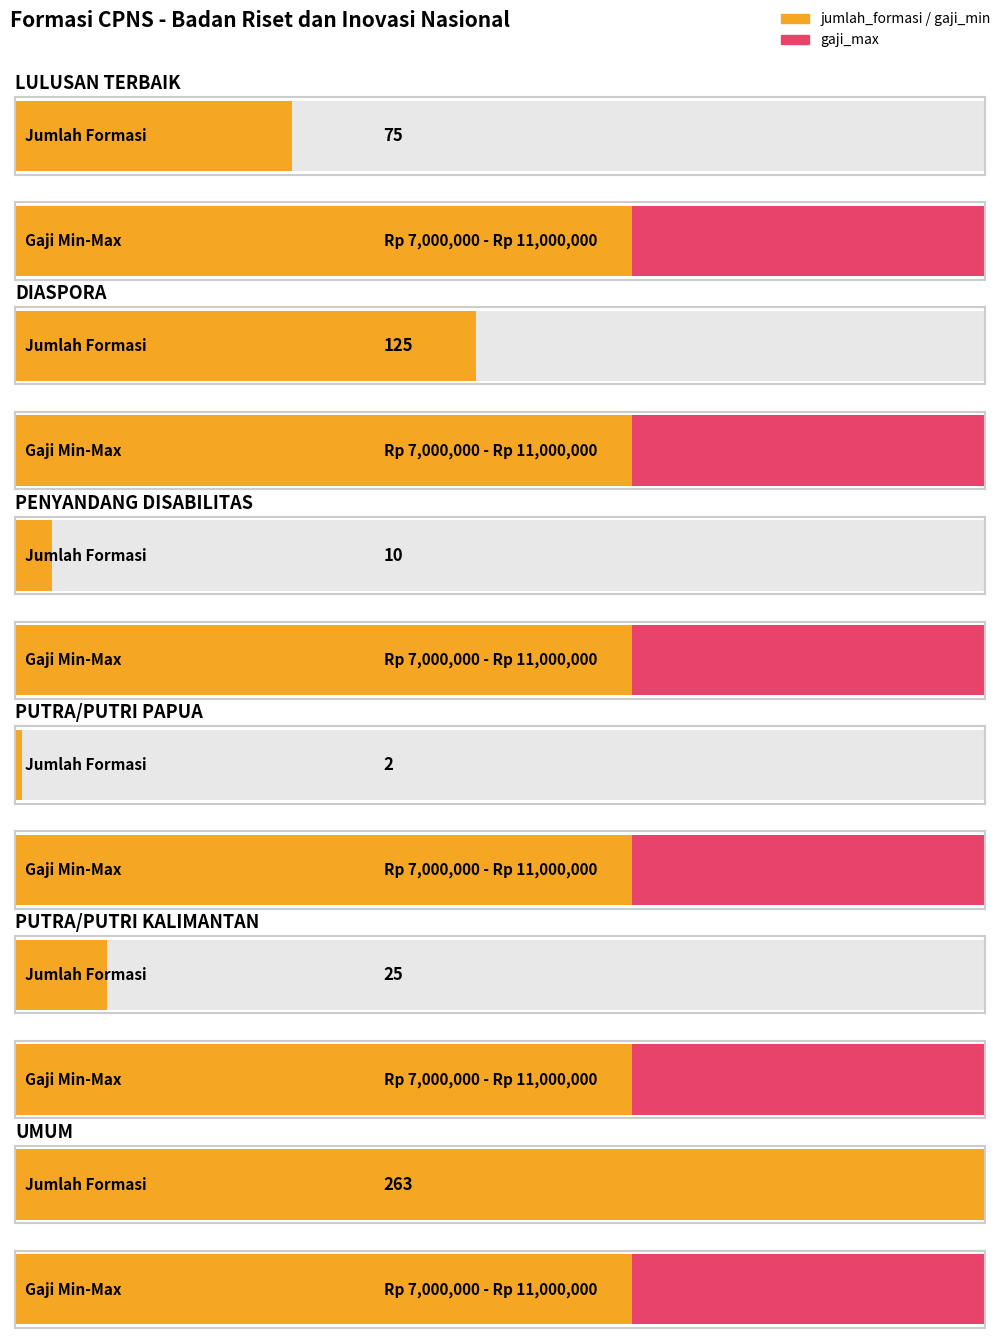

What are all the series names shown in the legend?

jumlah_formasi, gaji_min, gaji_max